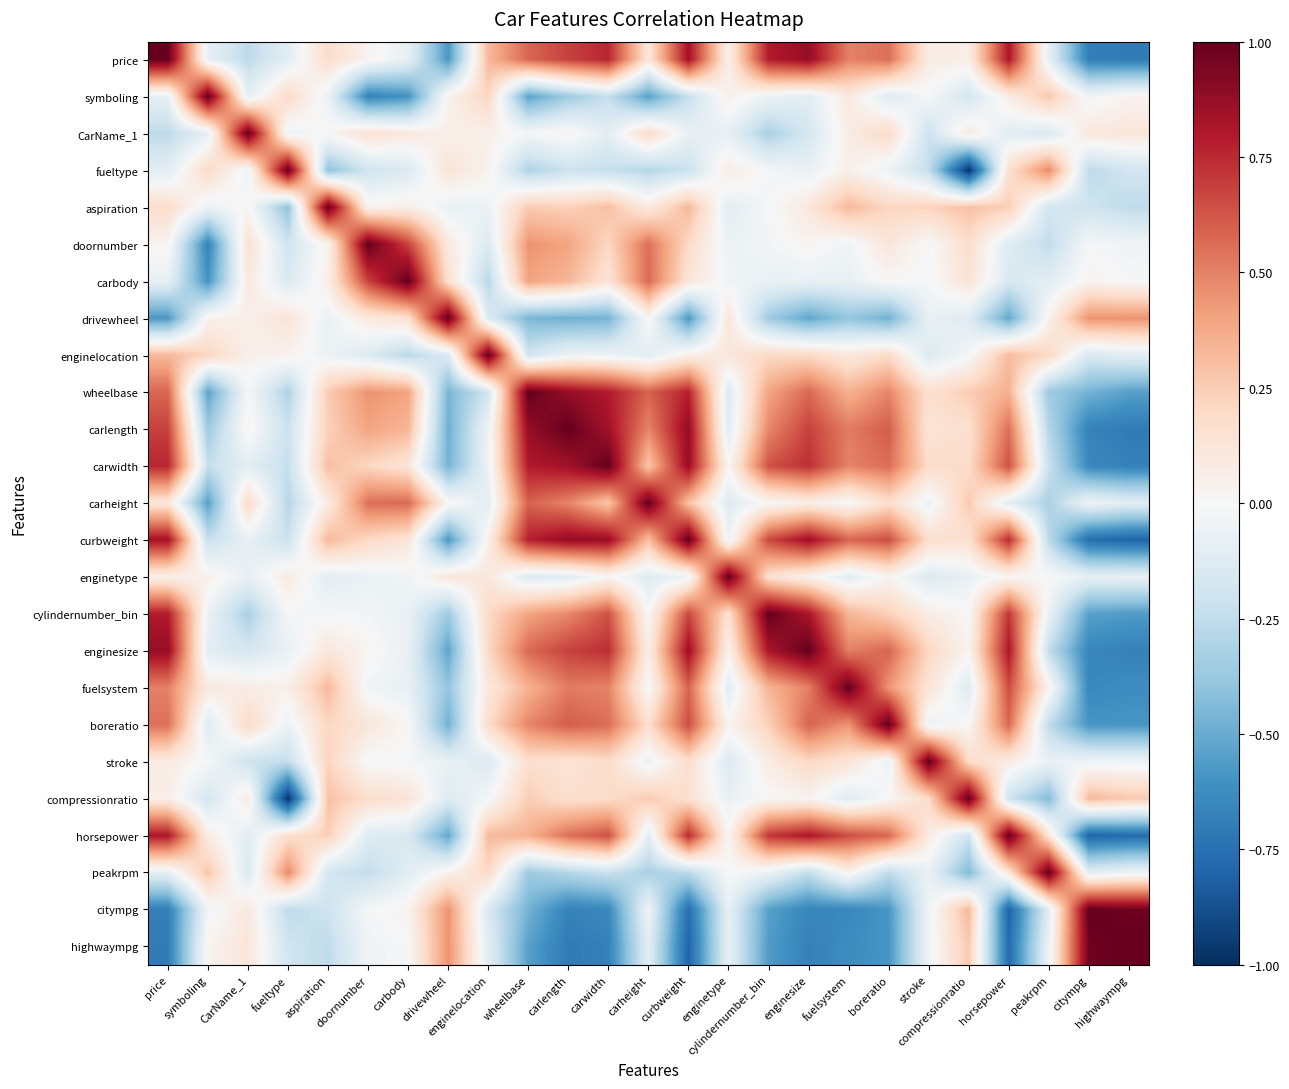

What is the greatest value displayed?

1.0